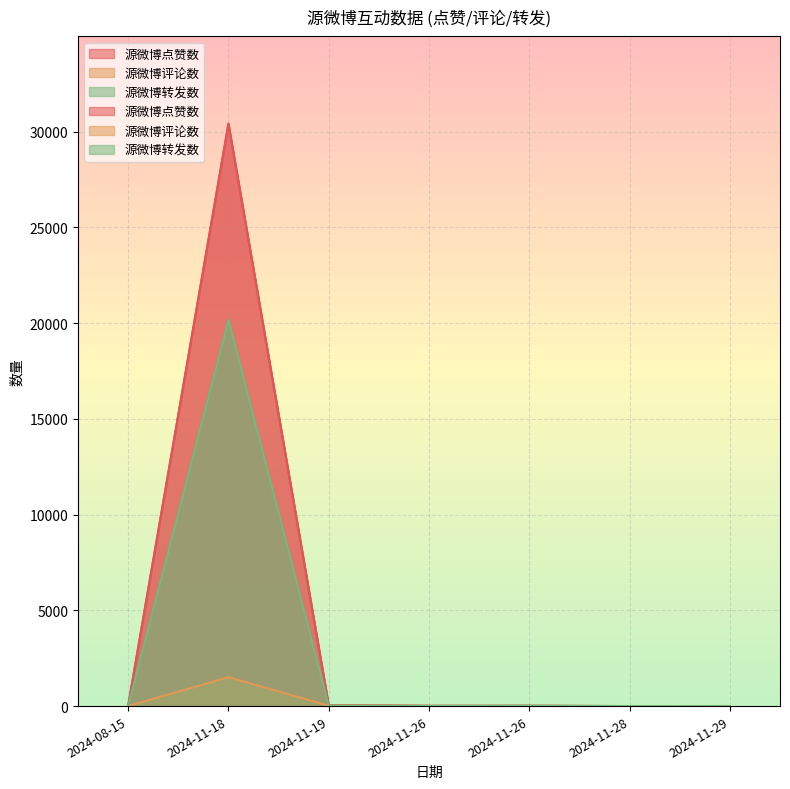

What is the total value across all series at 2024-11-19?

89